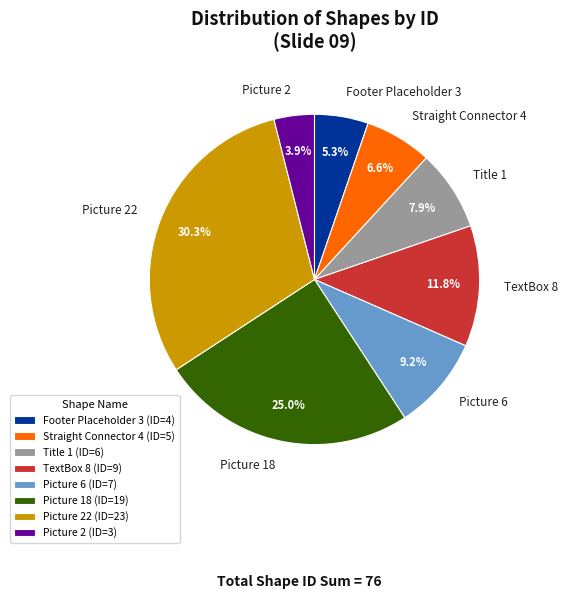

How many slices are in this pie chart?

8